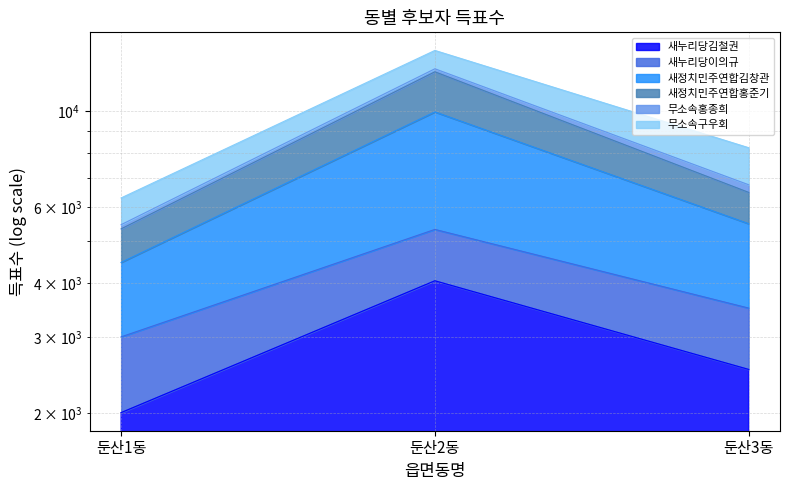

List the labels in order of 새정치민주연합홍준기 value, largest first.

둔산2동, 둔산3동, 둔산1동